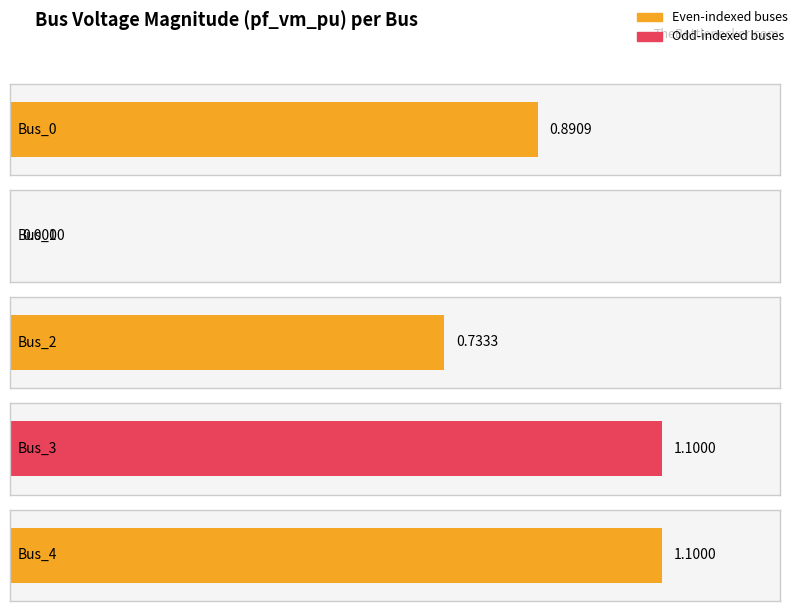

Reading left to right, transcribe all the data shown in this chart.

Bus_0=0.9	Bus_1=0.0	Bus_2=0.7	Bus_3=1.1	Bus_4=1.1